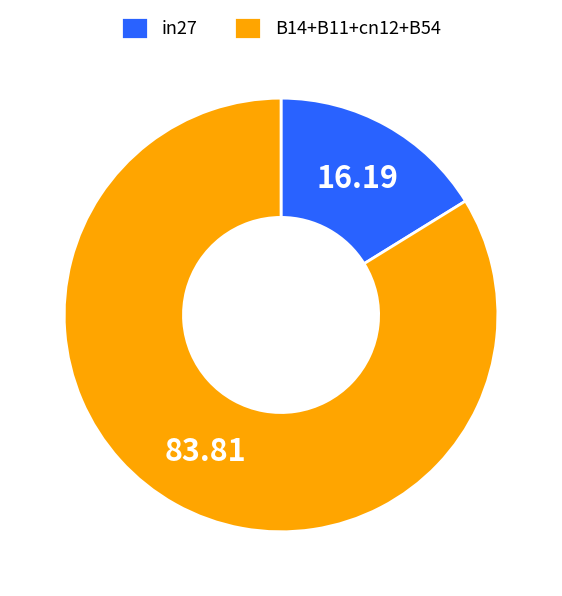

Which slice is the largest?

B14+B11+cn12+B54